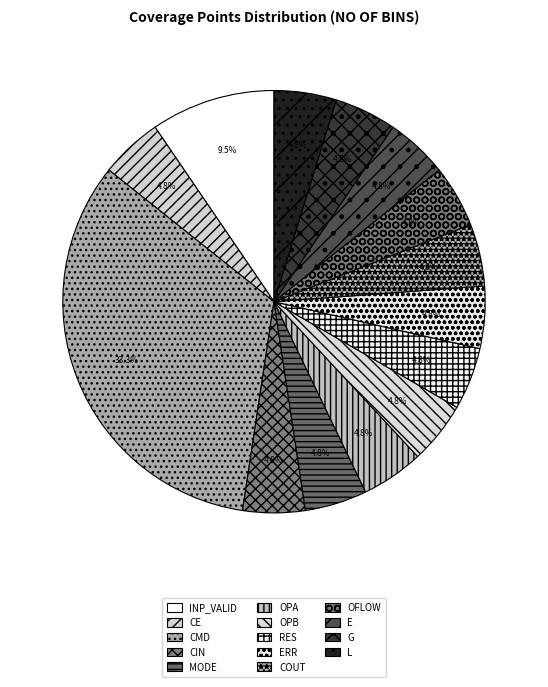

What percentage do OPB and E together represent?

9.5%